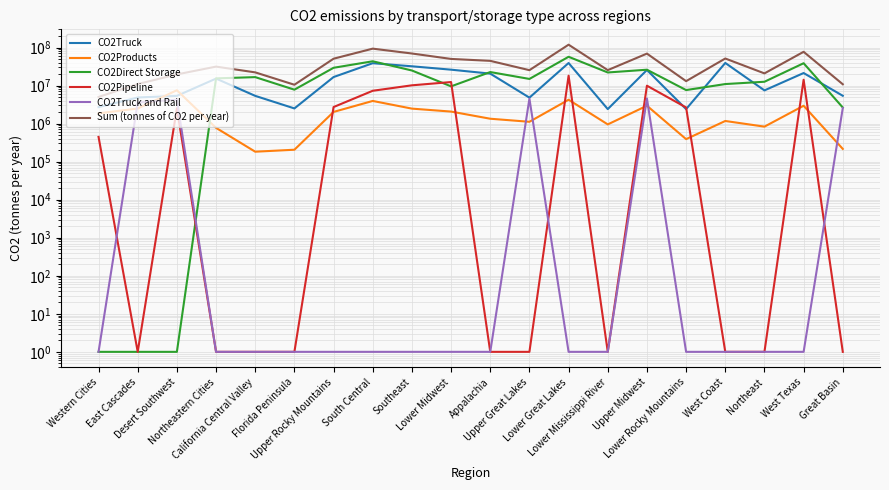

What is the average value of the CO2Truck series?

15897054.4